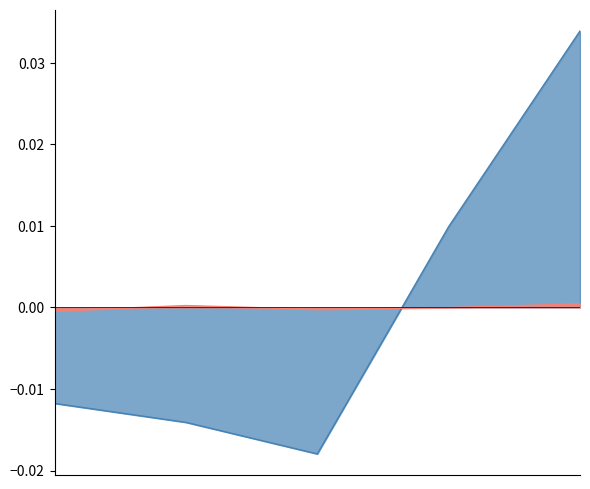

Where is price nearest to the value 0?

2022-10-26